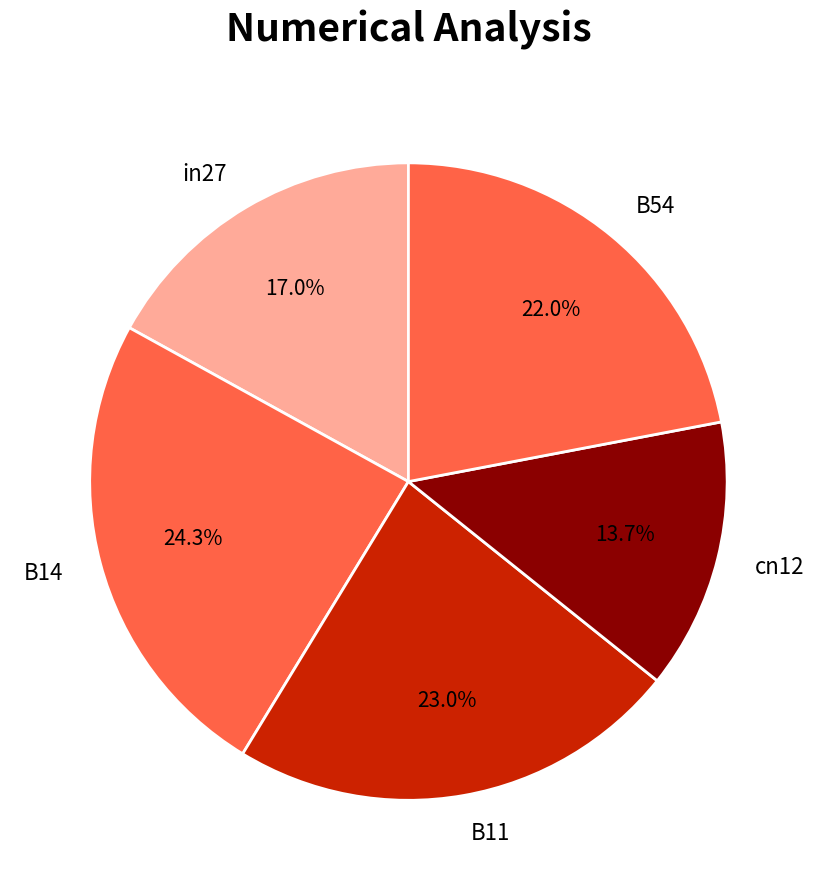

Does in27 account for over 50% of the chart?

No